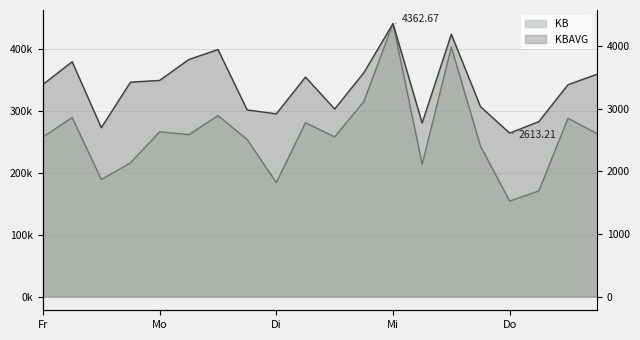

List the series in order of their overall mean, highest first.

KB, KBAVG